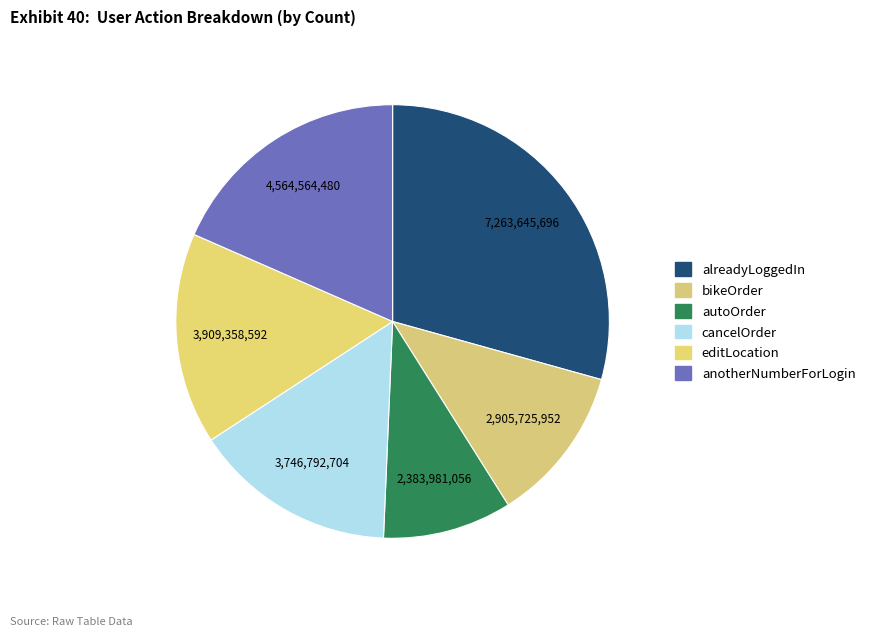

What percentage is NOT represented by alreadyLoggedIn?

70.7%